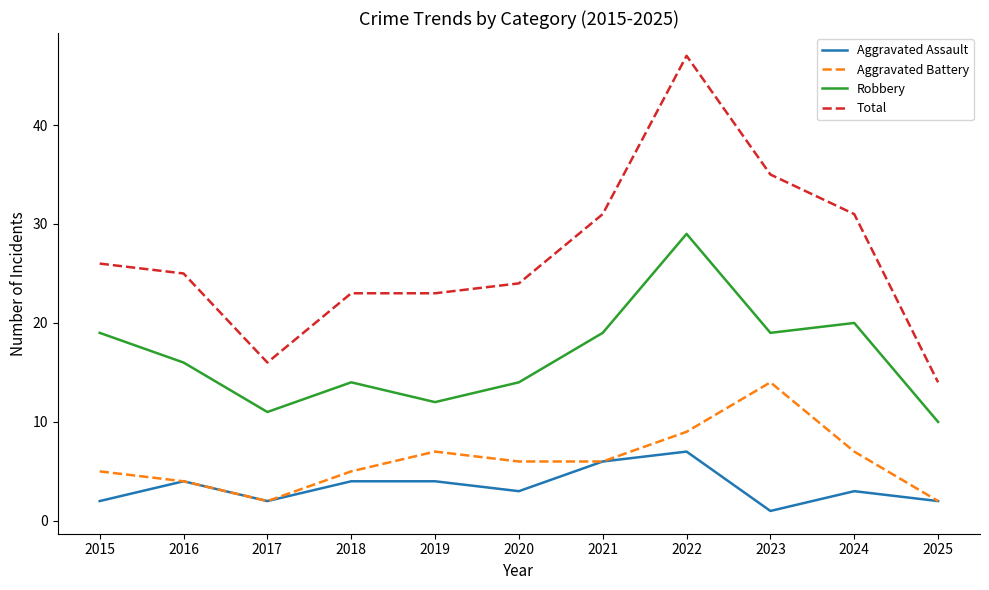

What is the difference between the Total values at 2019 and 2016?

2